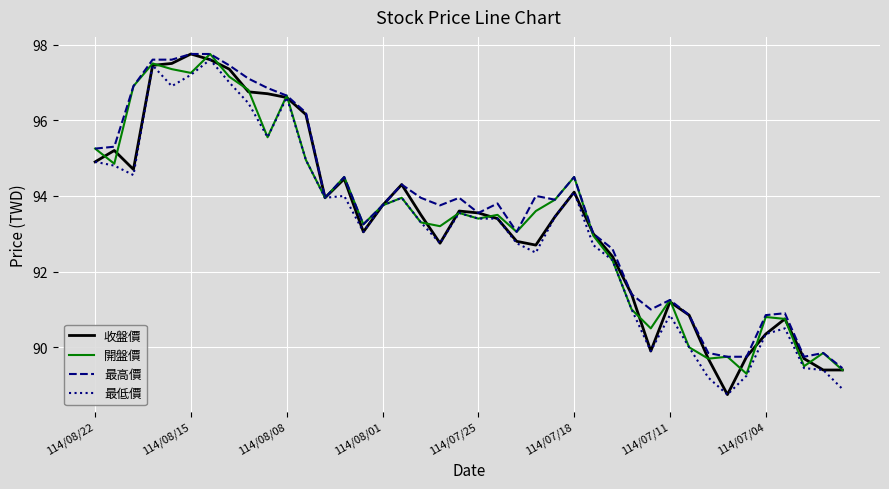

What is the highest value of the 最低價 series?

97.6